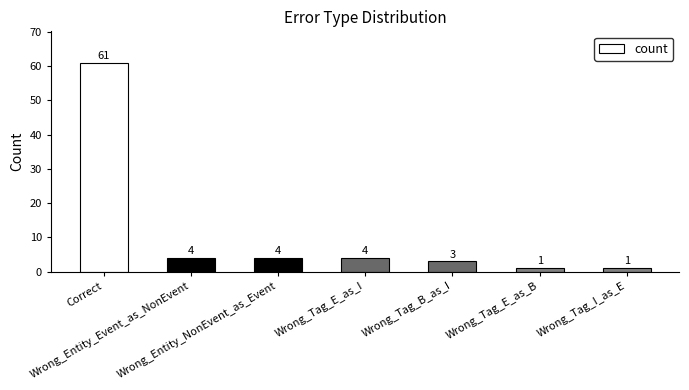

What position from the right is Wrong_Entity_Event_as_NonEvent?

6